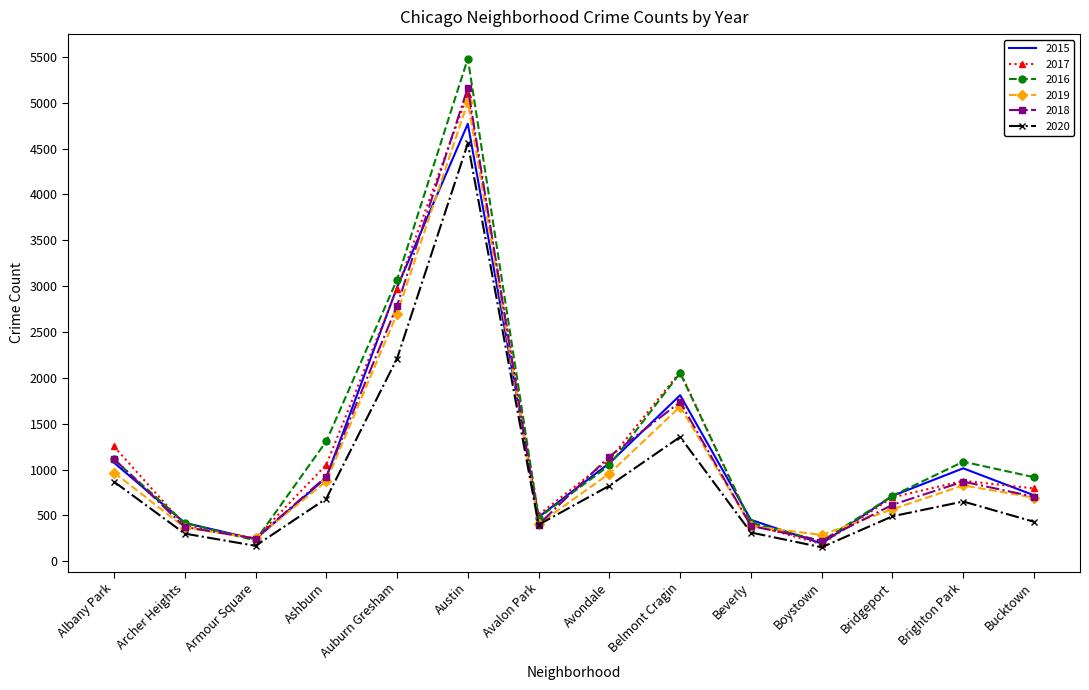

What is the total value across all series at Avondale?

6146